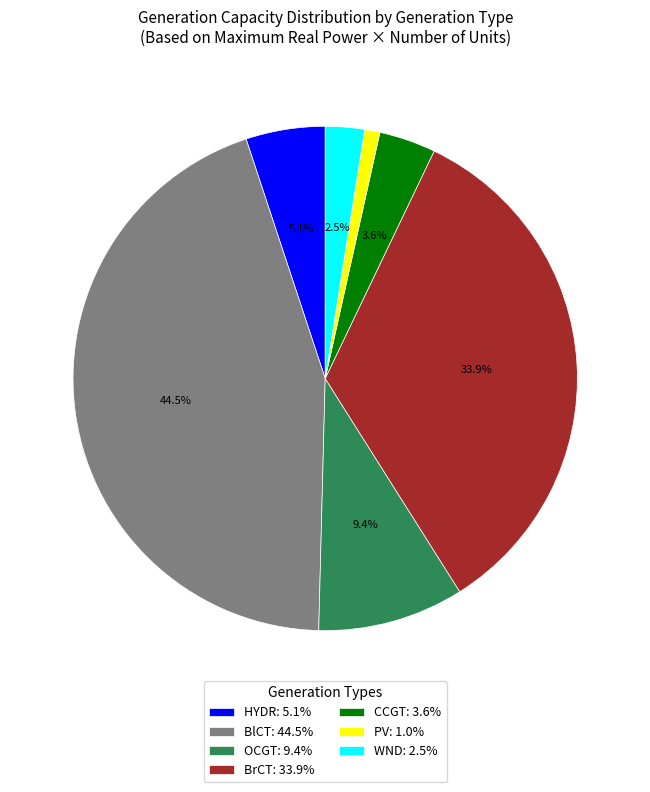

Count the number of slices in the pie.

7